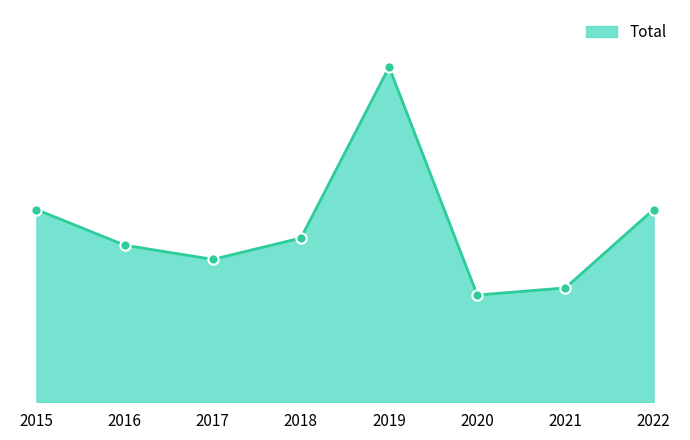

Approximately how many times larger is the value at 2016 compared to 2018?

1.0